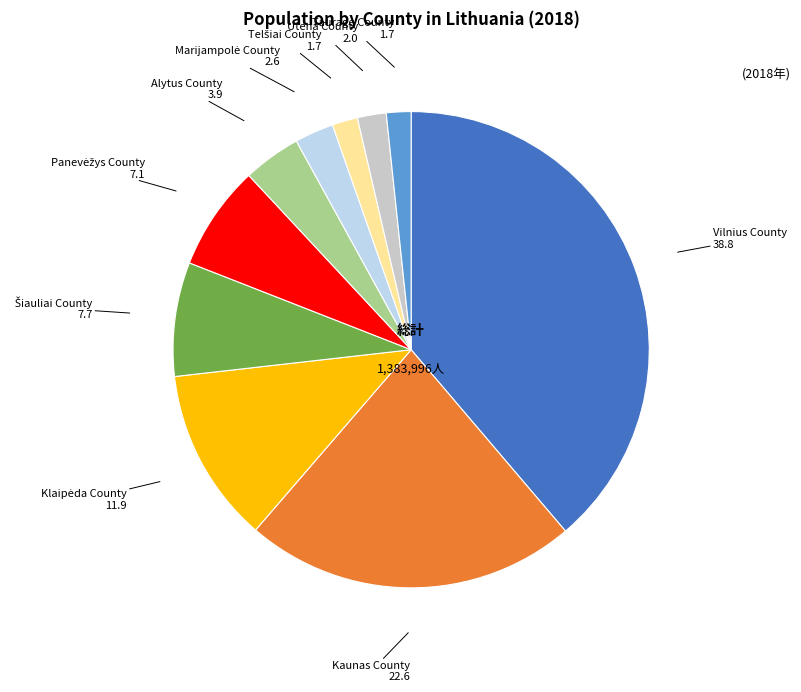

Is there any slice that represents more than half of the pie?

No